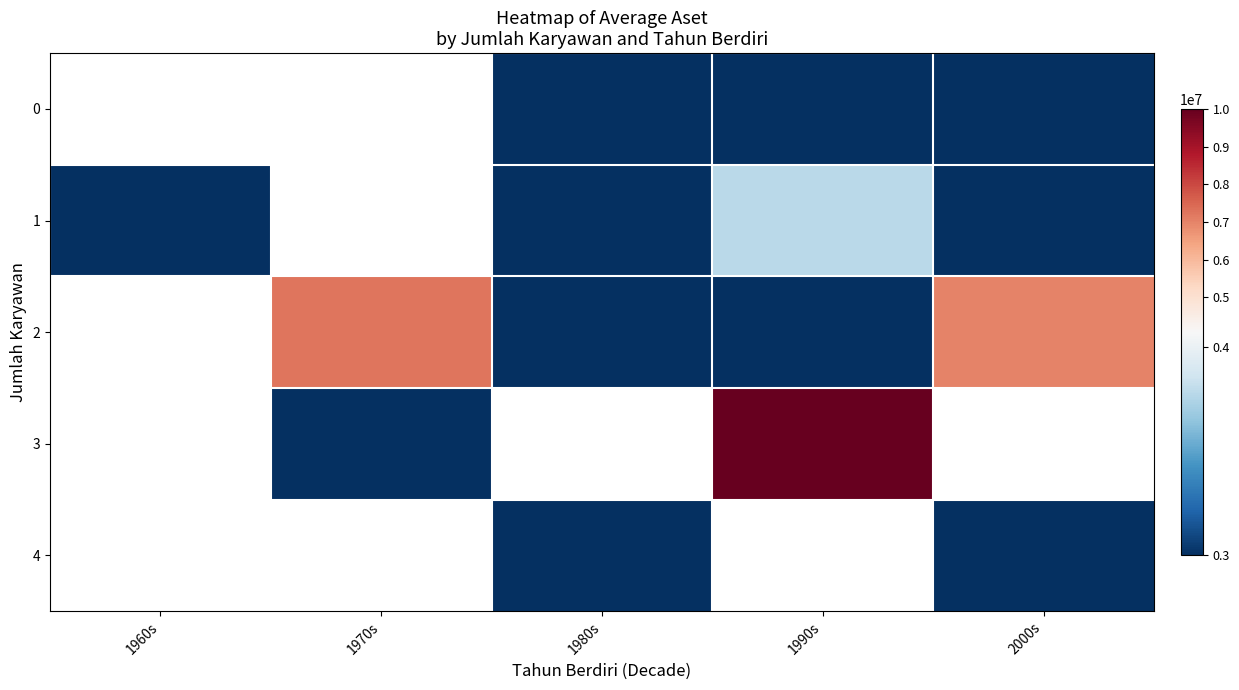

Which has a higher value, 1970s or 1990s?

1990s